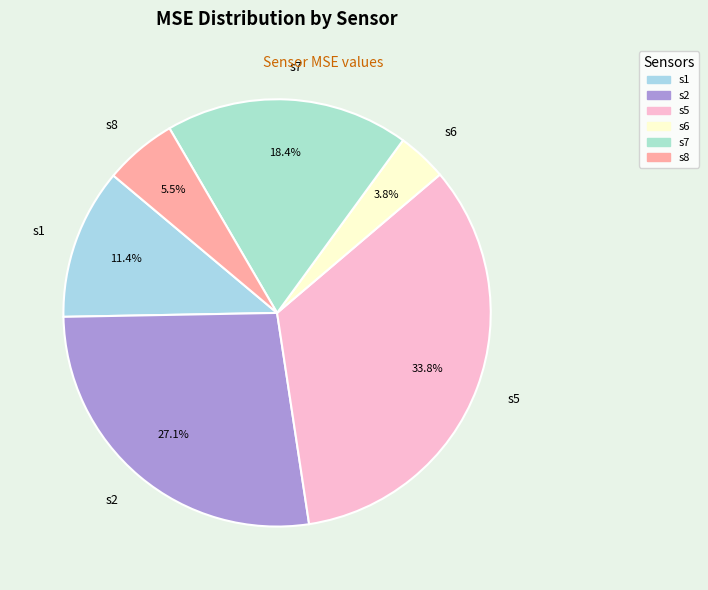

What percentage is NOT represented by s5?

66.2%